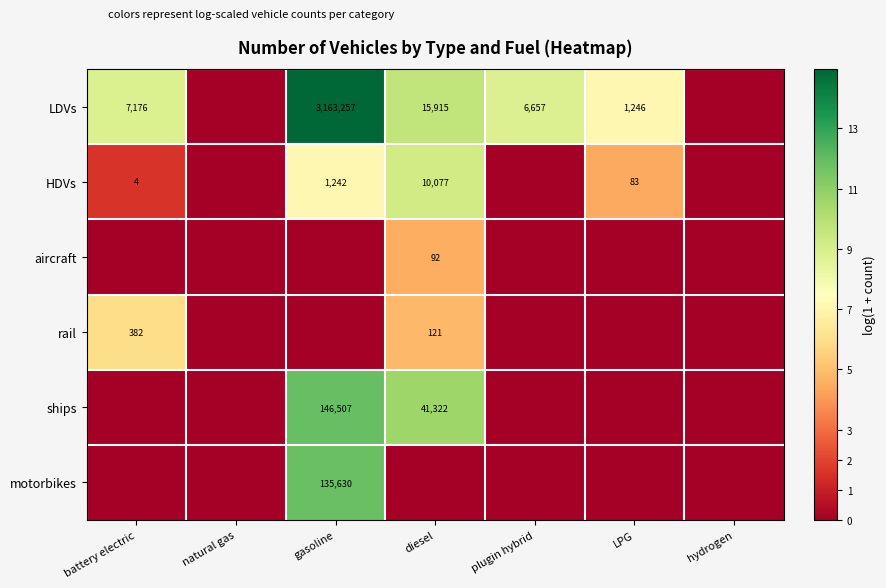

At which category is the sum across all series the highest?

gasoline